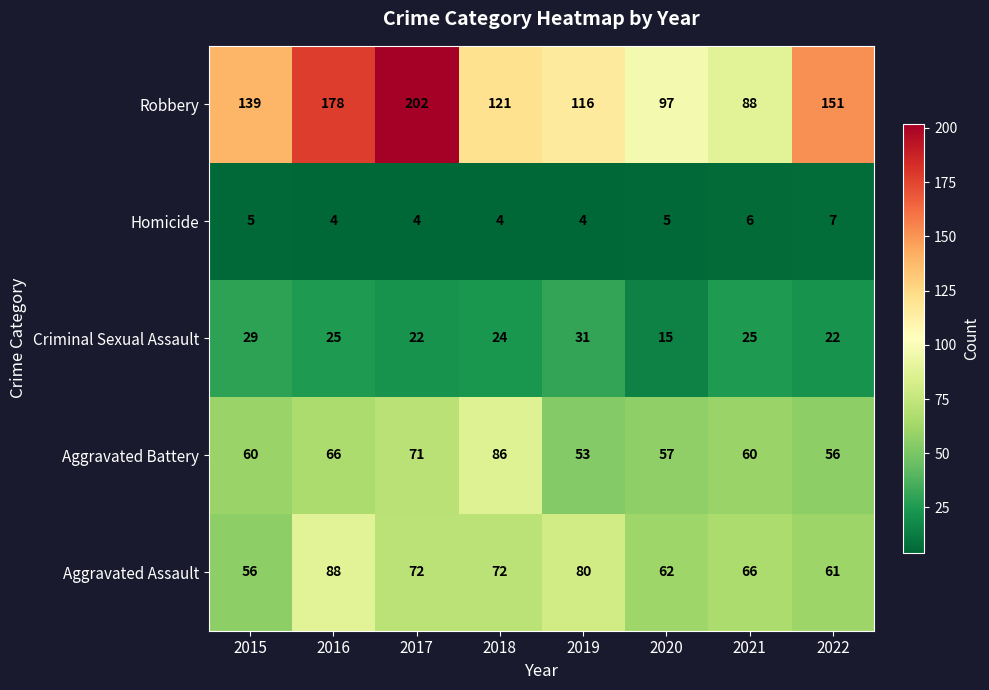

What is the sum of the Robbery values at 2015 and 2021?

227